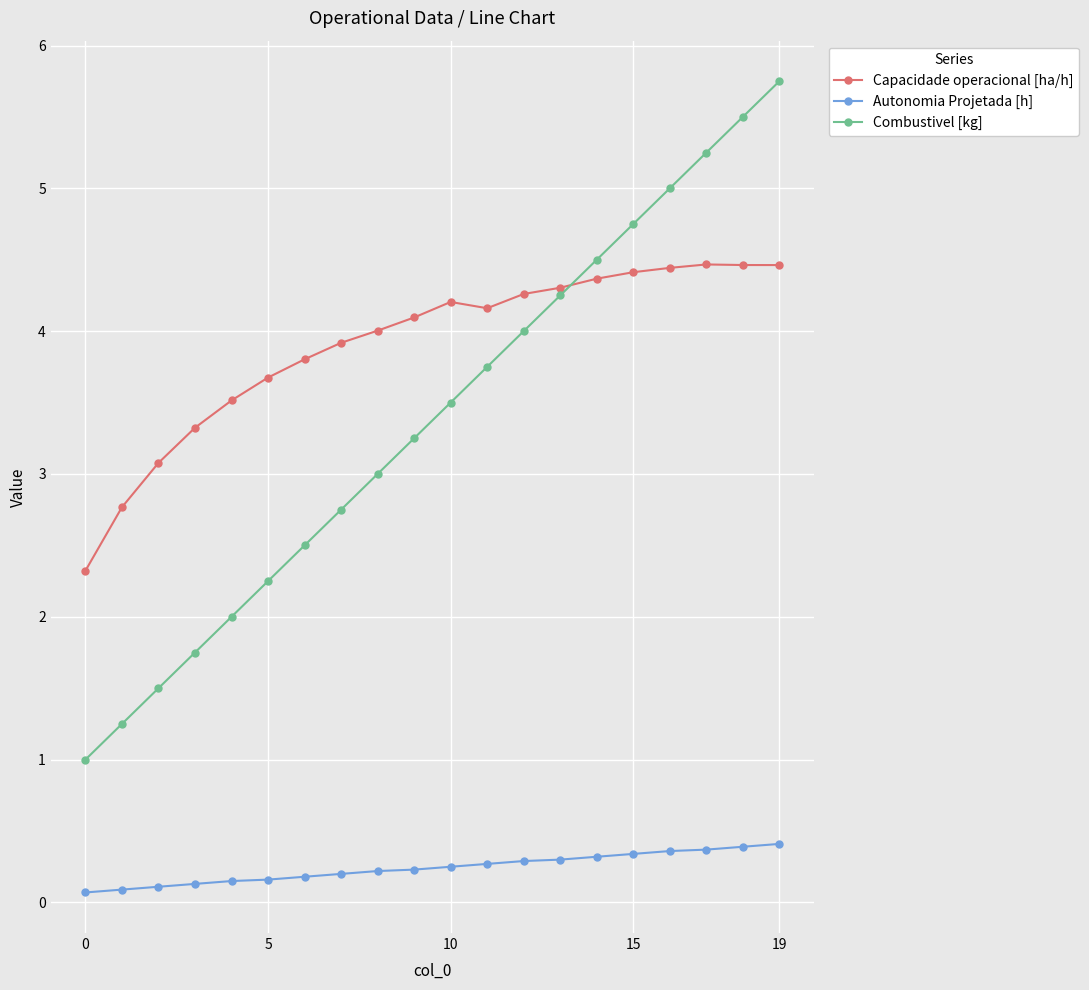

How many Autonomia Projetada [h] values are between 0 and 1?

20